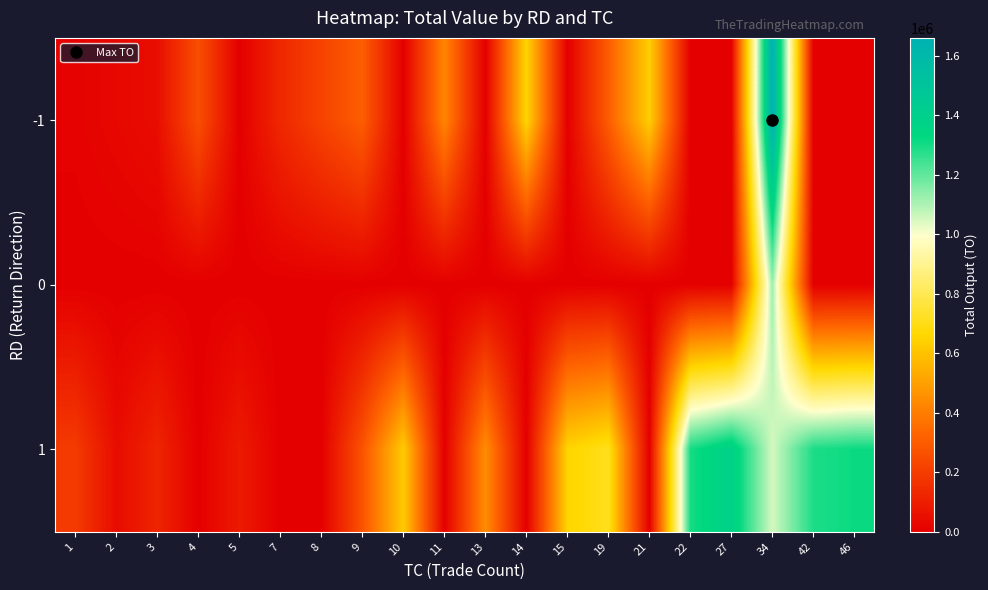

Reading left to right, extract all data points from this chart.

-1: 1=9500	2=26400	3=44680	4=259000	5=0	7=130370	8=221850	9=307410	10=0	11=425780	13=0	14=655370	15=0	19=302920	21=634500	22=0	27=0	34=1660410	42=0	46=0
0: 1=0	2=0	3=0	4=0	5=0	7=0	8=0	9=0	10=0	11=0	13=0	14=0	15=0	19=0	21=0	22=0	27=0	34=1124060	42=0	46=0
1: 1=191700	2=41200	3=121100	4=0	5=88140	7=0	8=0	9=272850	10=624720	11=0	13=447880	14=0	15=650950	19=713140	21=0	22=1299410	27=1392500	34=1050890	42=1290400	46=1312750